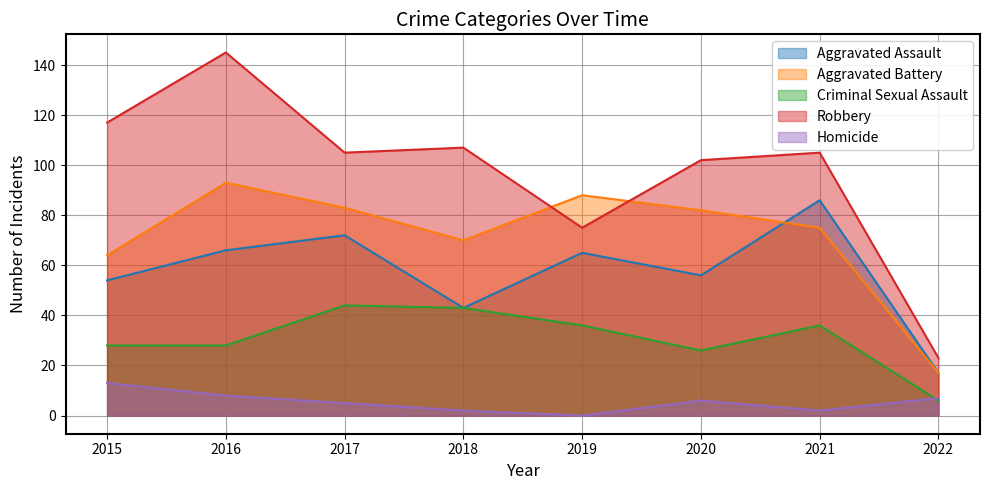

List the labels in order of Robbery value, largest first.

2016, 2015, 2018, 2017, 2021, 2020, 2019, 2022